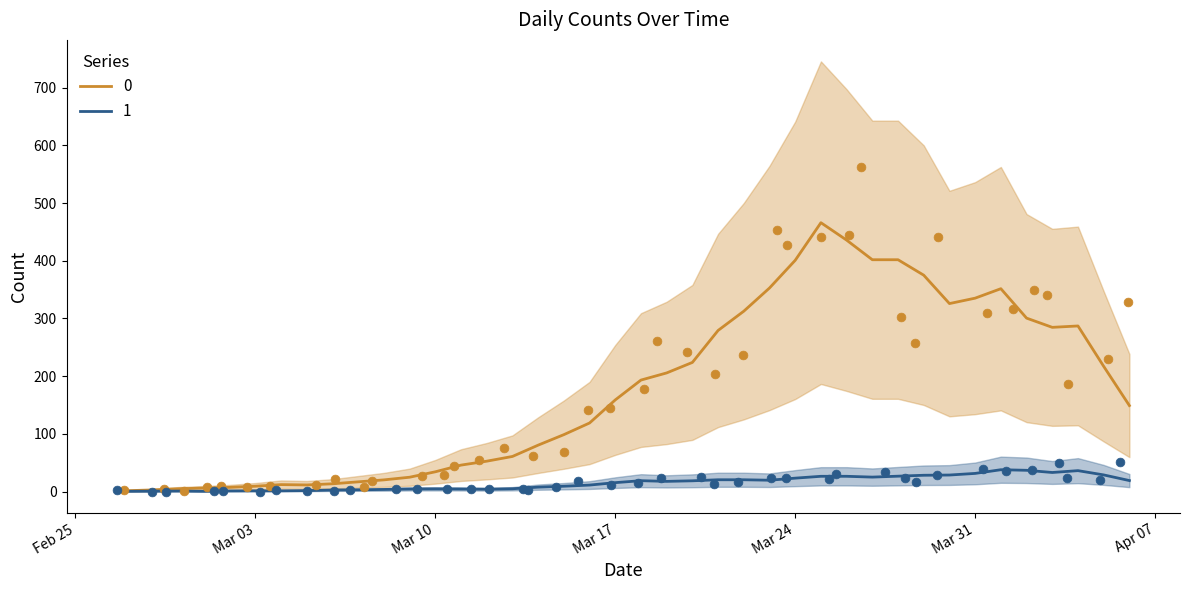

What are all the series names shown in the legend?

0, 1